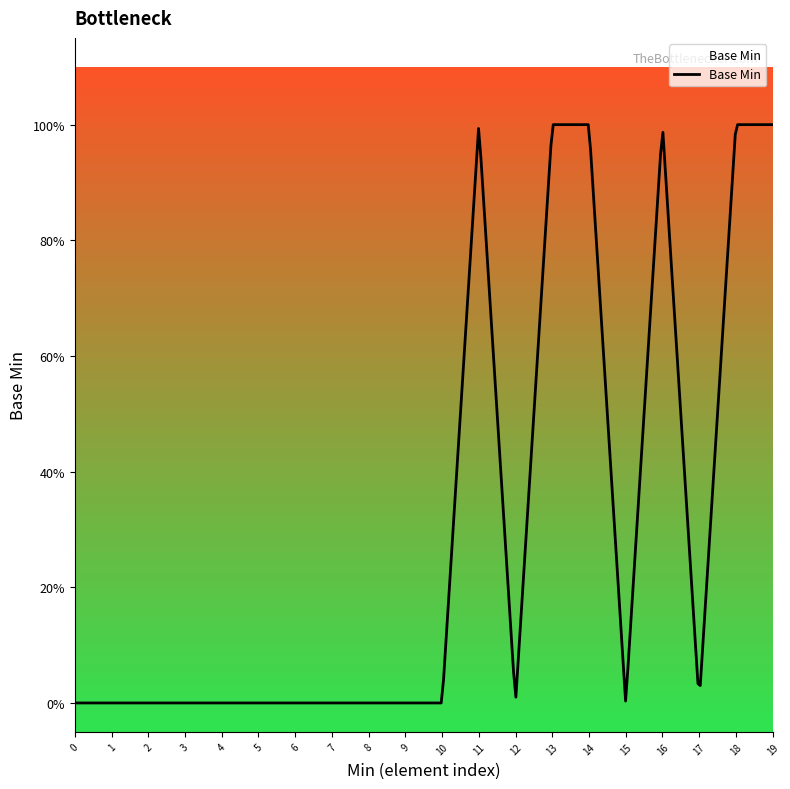

Reading left to right, transcribe all the data shown in this chart.

0=0	0=0	0=0	0=0	0=0	0=0	0=0	0=0	0=0	0=0	0=0	1=1	0=0	1=1	1=1	0=0	1=1	0=0	1=1	1=1